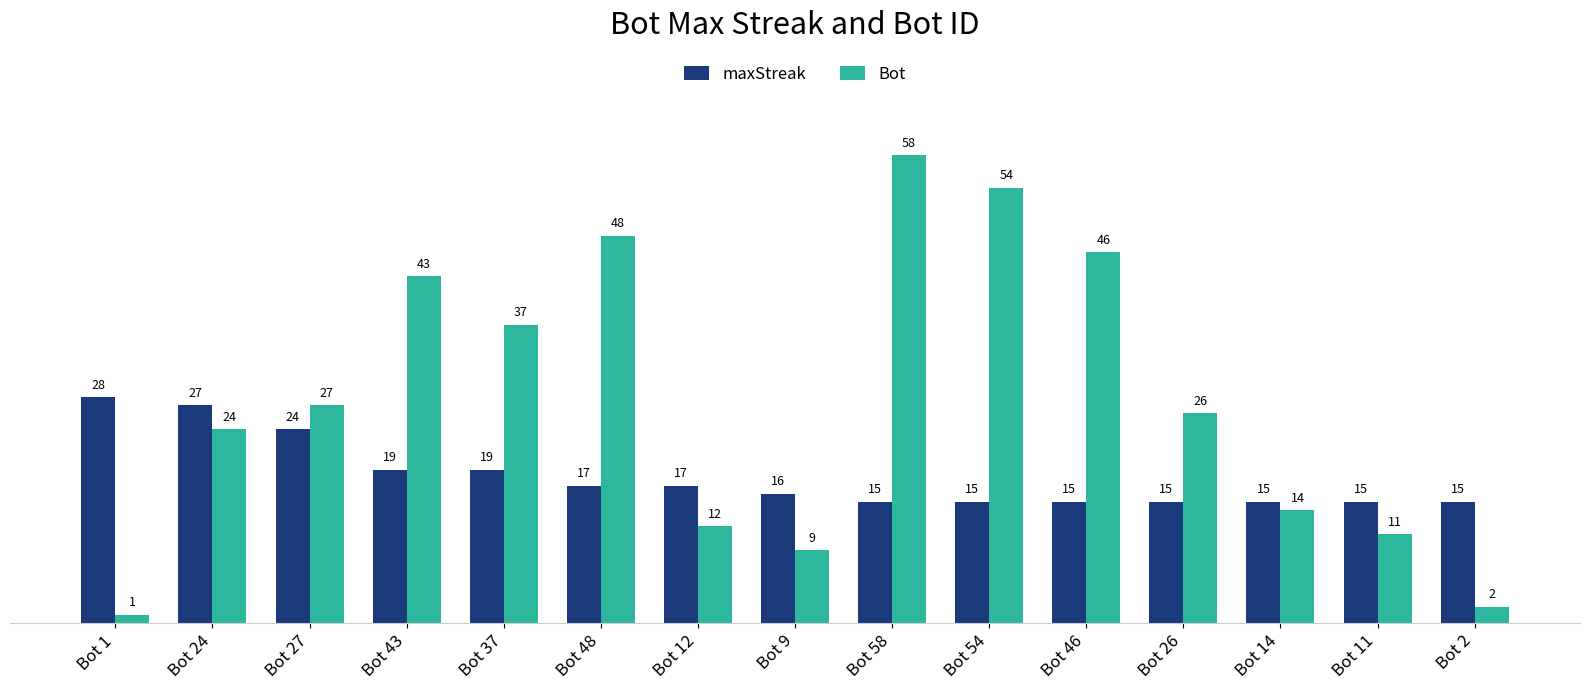

How many values in the Bot series are below 26?

7